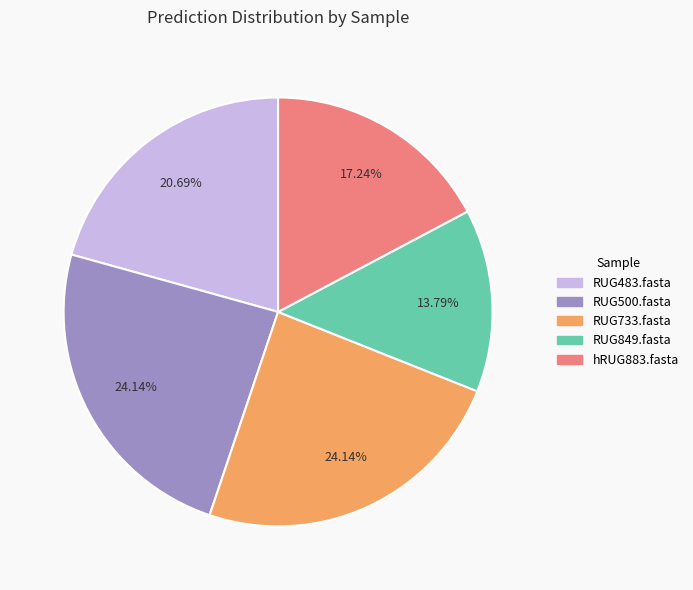

Which has a higher value, RUG483.fasta or RUG500.fasta?

RUG500.fasta